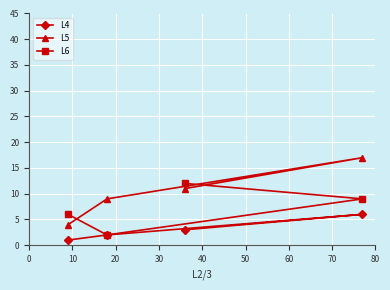

What is the minimum value for L5?

4